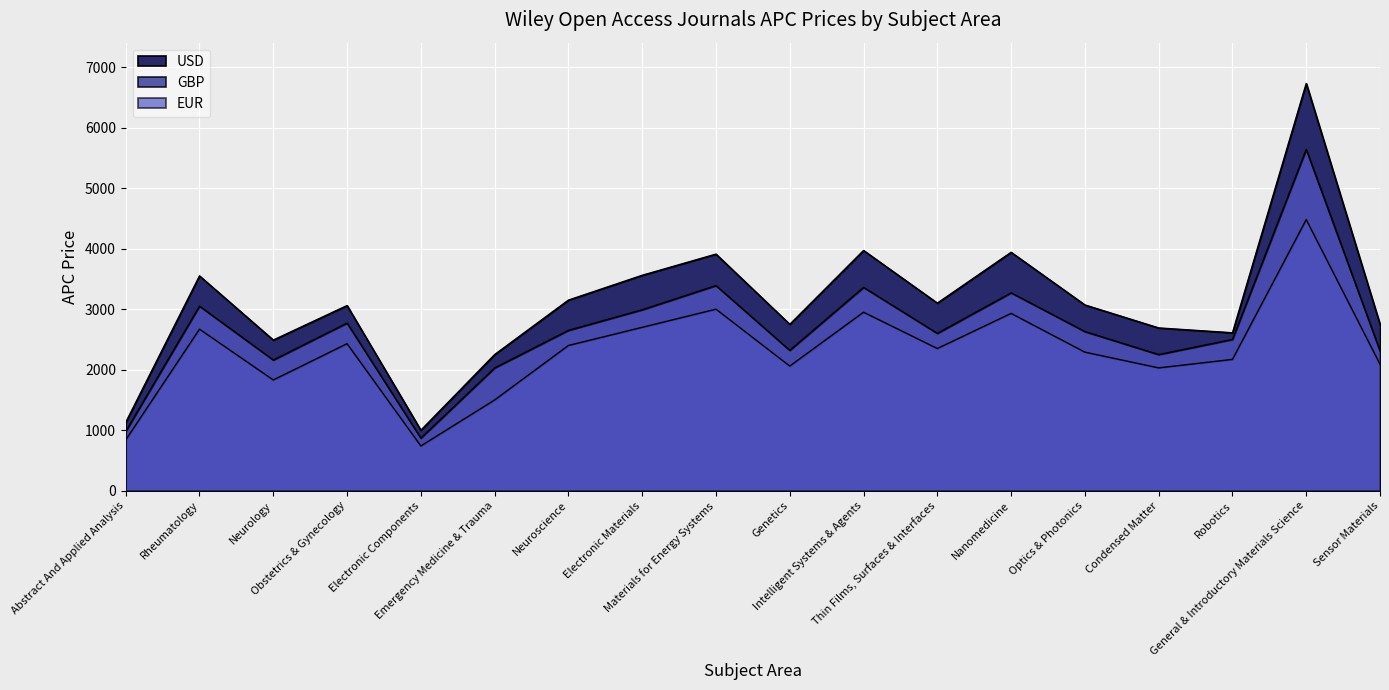

How many data points in EUR are less than 2630?

9